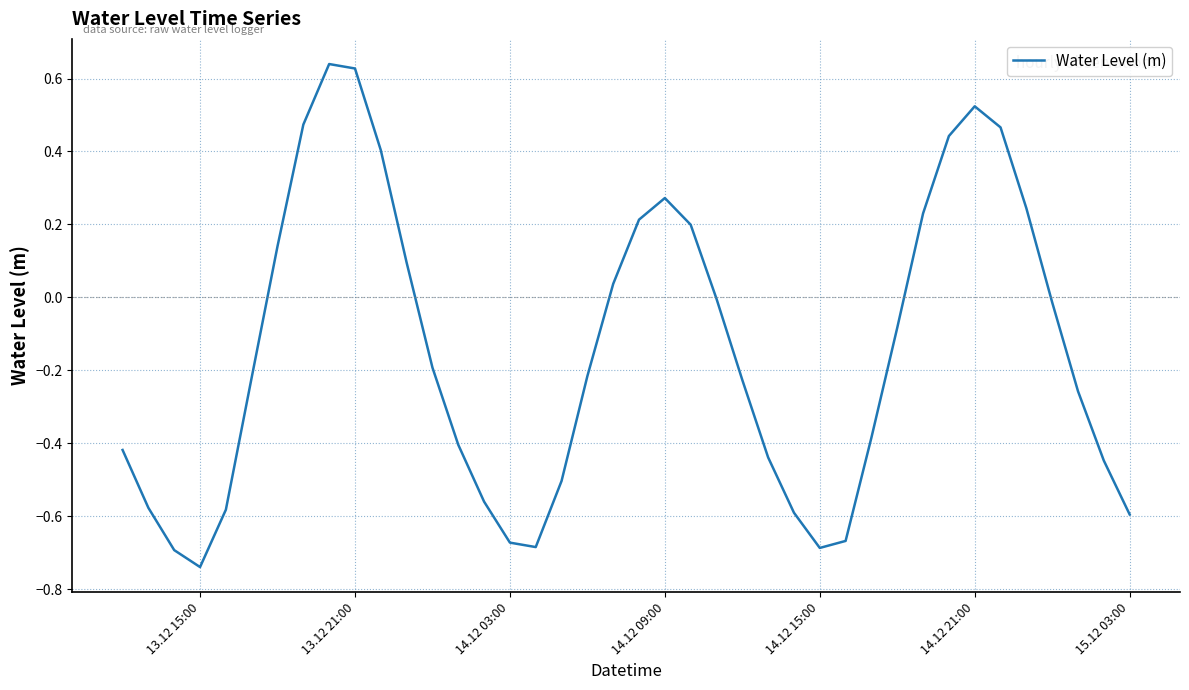

Does the chart display data point markers on the line(s)?

No